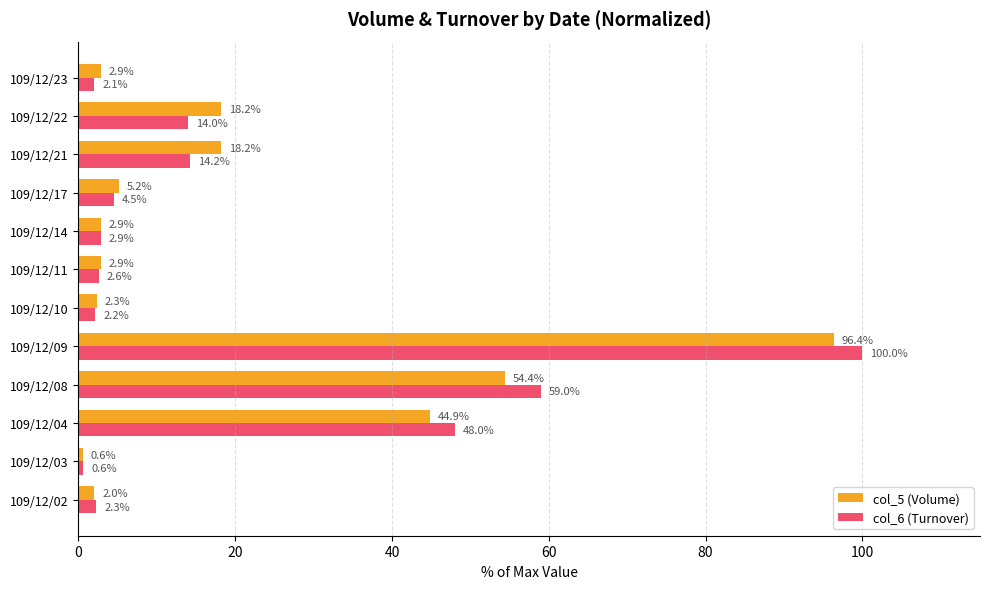

What is the sum of the col_5 (Volume) values at 109/12/02 and 109/12/03?

2.6